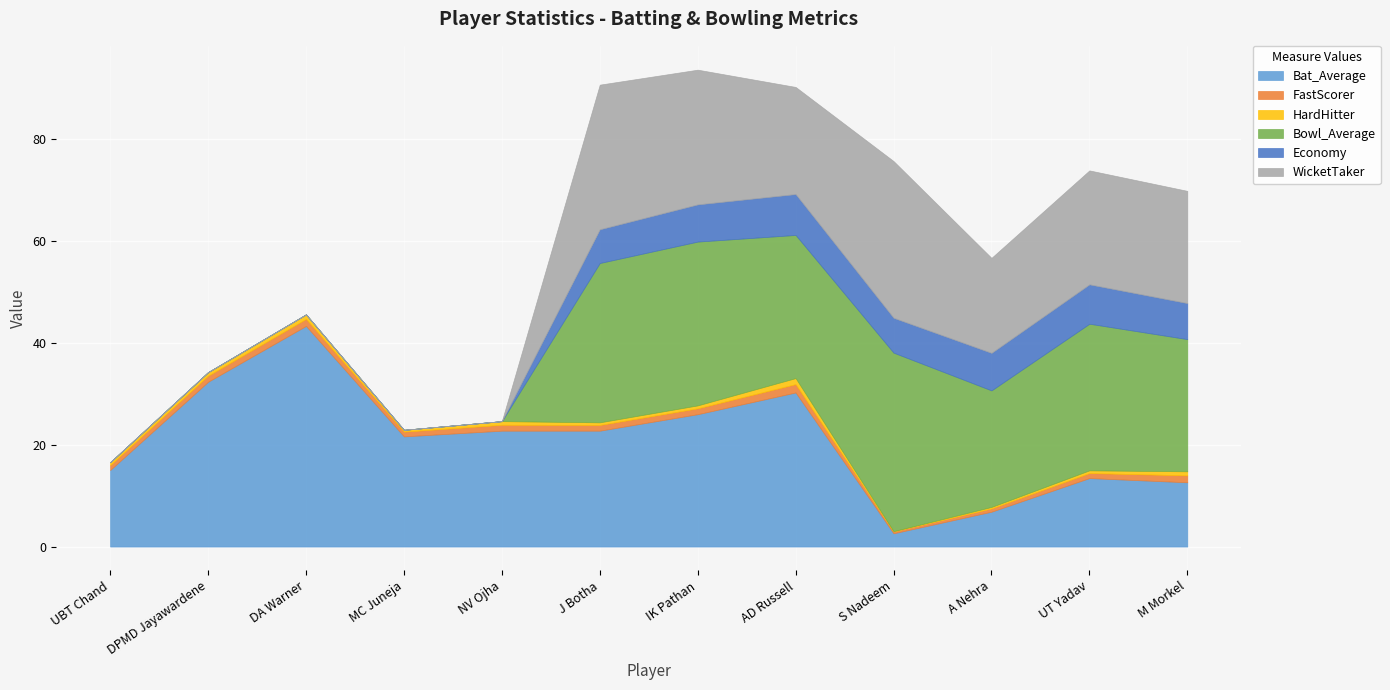

What is the average value of the WicketTaker series?

14.1